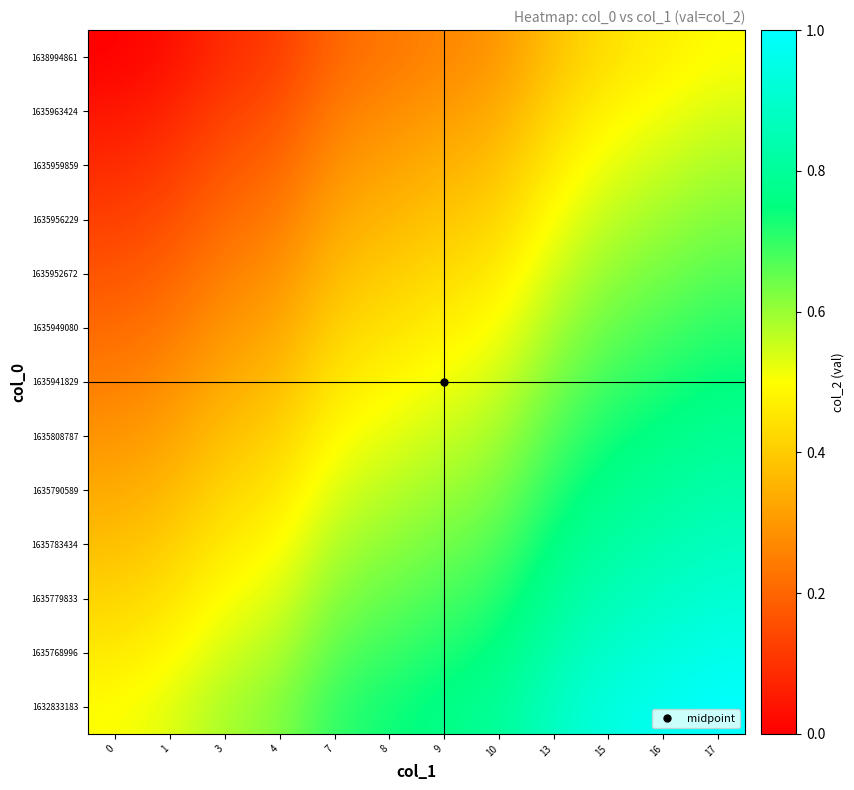

Count the number of categories in the chart.

12